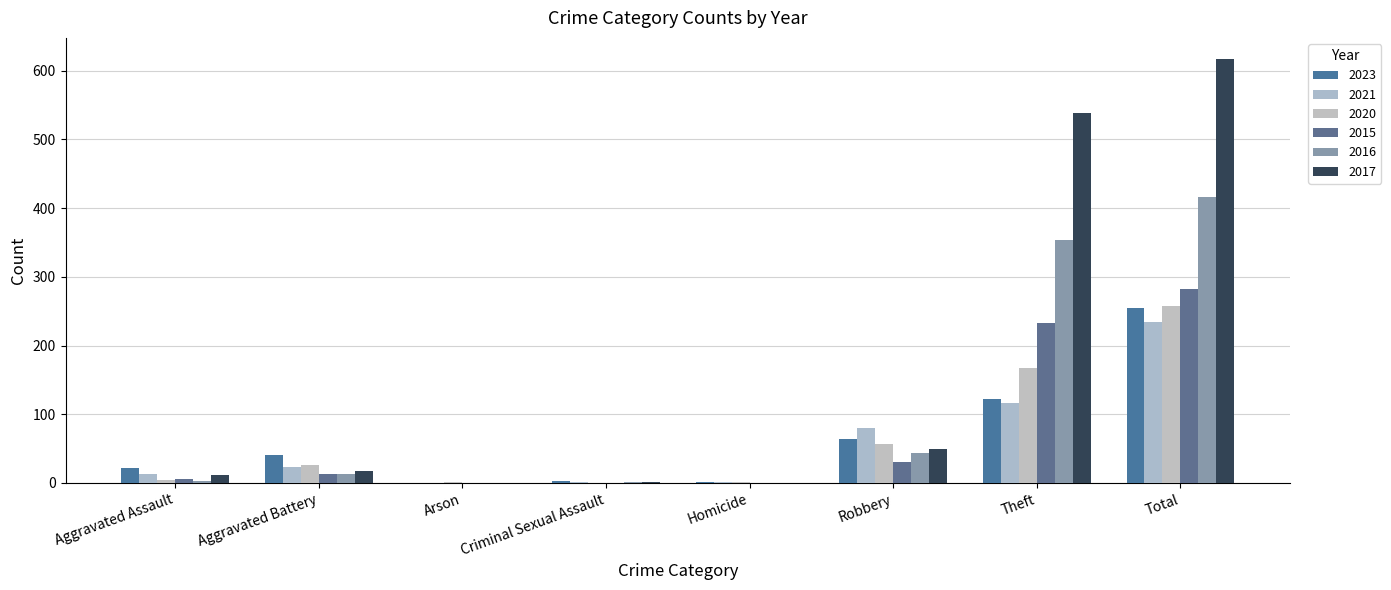

What is the label of the 8th bar from the left?

Total